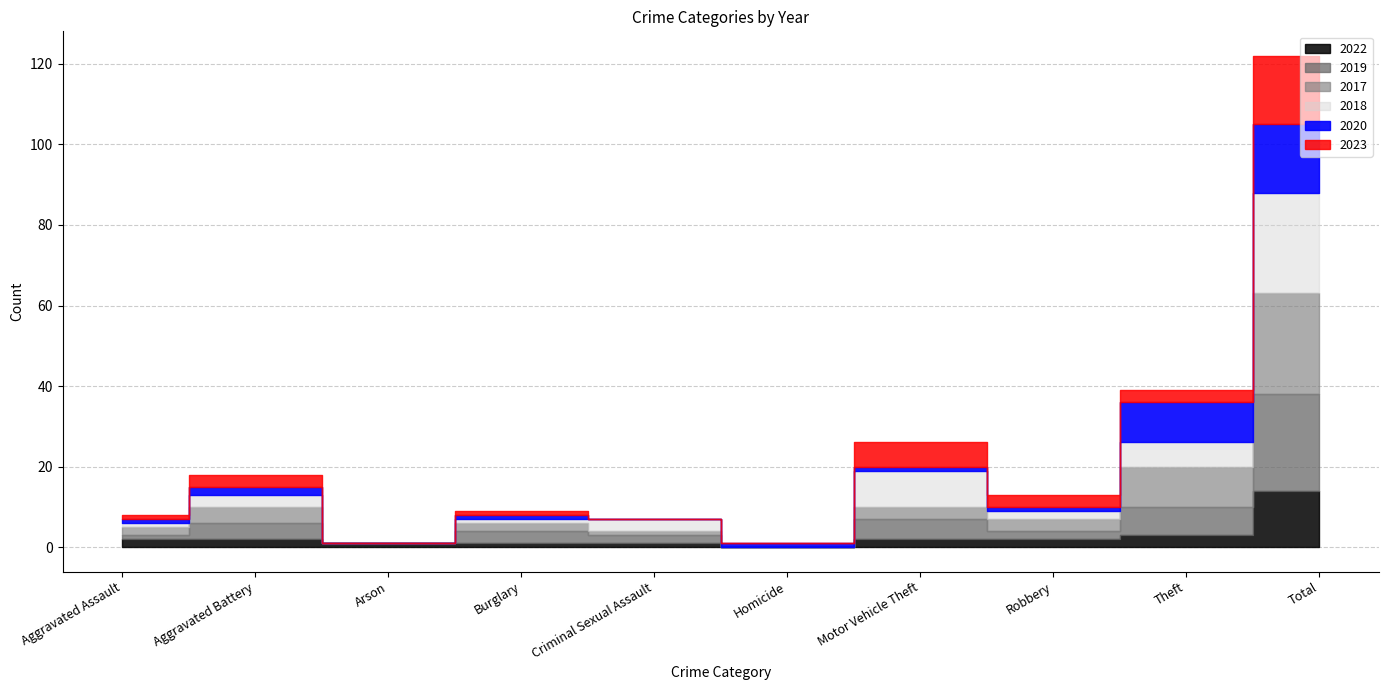

True or false: 2018 has more than 2 points higher than both neighbors.

True